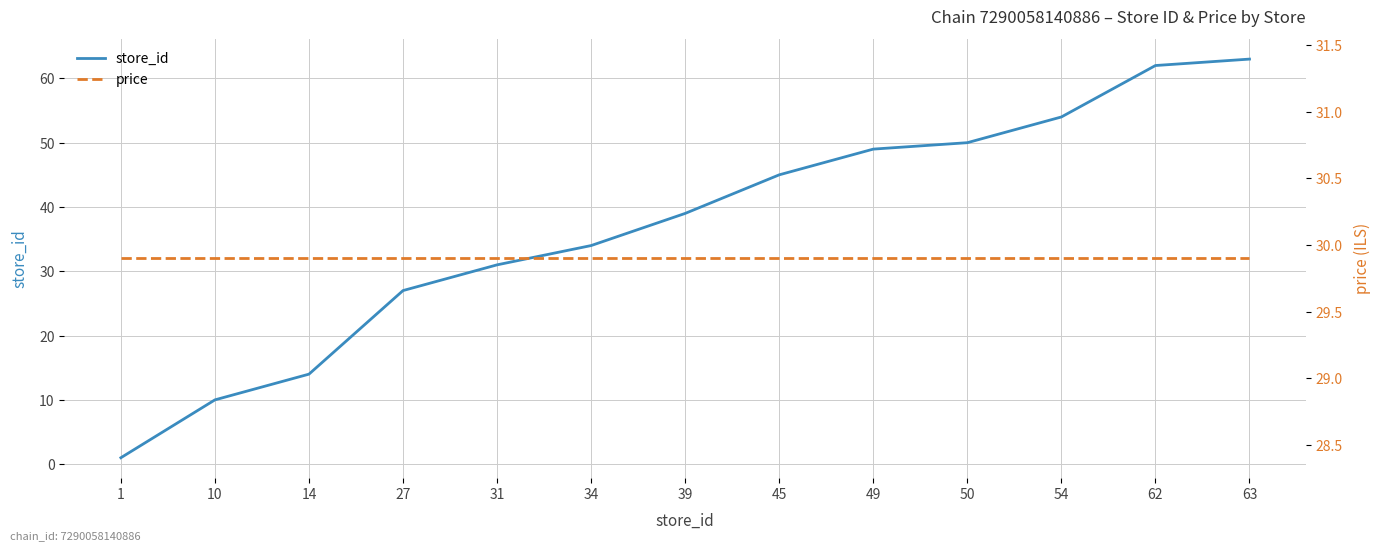

Which series ends up on top after the final intersection of price and store_id?

store_id